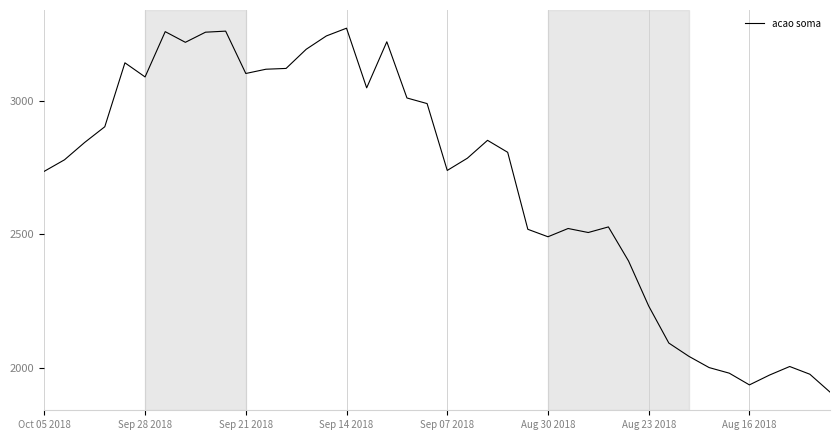

What is the difference between the maximum and minimum values?

1366.1